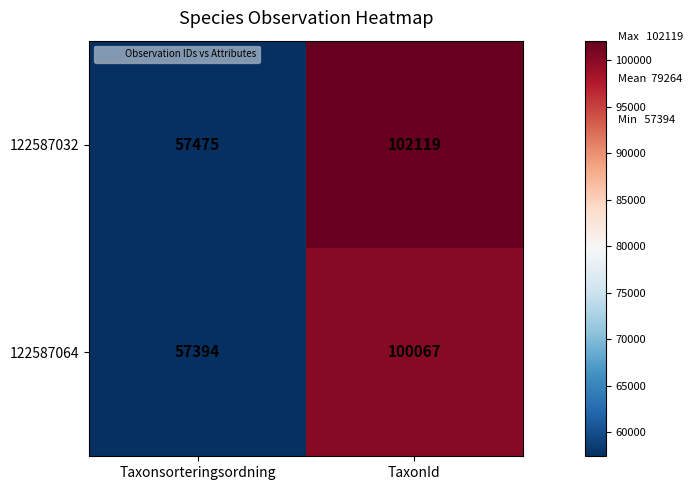

What is the minimum value shown in the chart?

57394